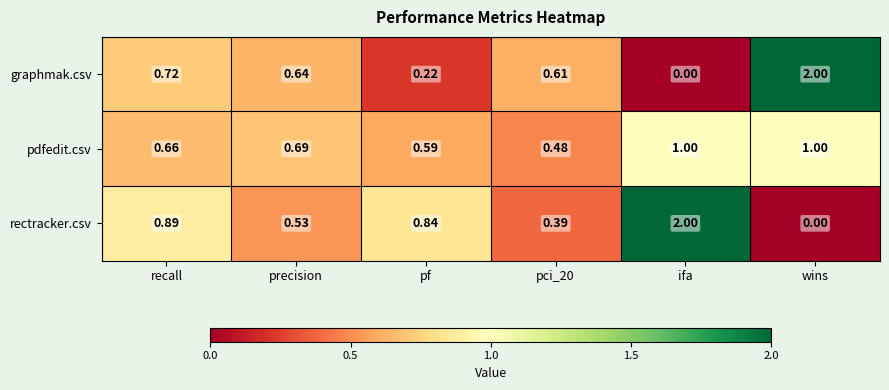

Which category has the highest value in the graphmak.csv series?

wins